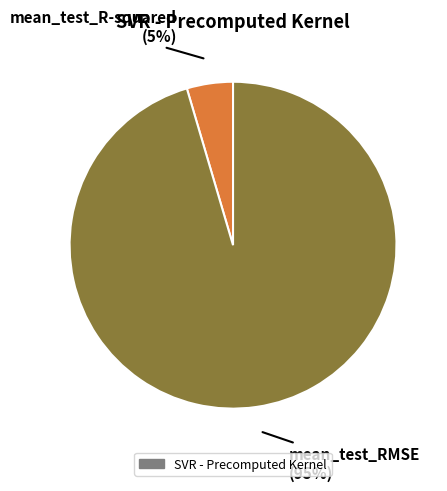

Is there any slice that represents more than half of the pie?

Yes